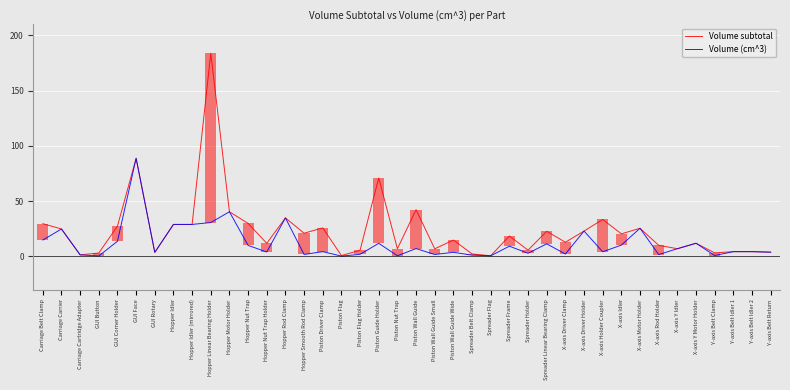

Which series has the largest total across all categories?

Volume subtotal